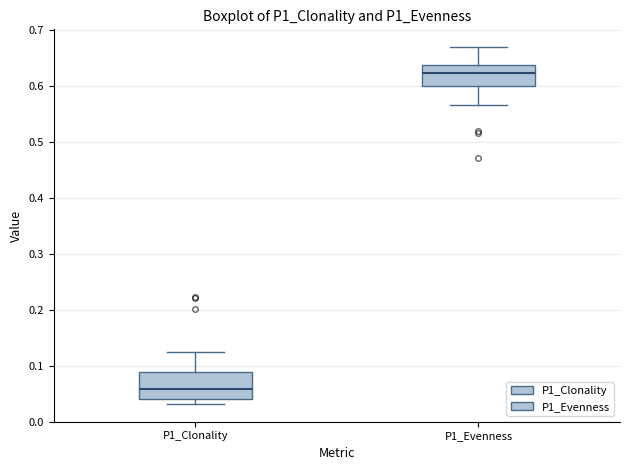

Reading left to right, read every box against the y-axis: the position of its median line, the range the box covers, and the ends of its whiskers. The values are not printed on the chart, so give them approximately, as read against the axis.

P1_Clonality: median 0.06, box 0.04 to 0.09, whiskers 0.03 to 0.13
P1_Evenness: median 0.62, box 0.60 to 0.64, whiskers 0.57 to 0.67